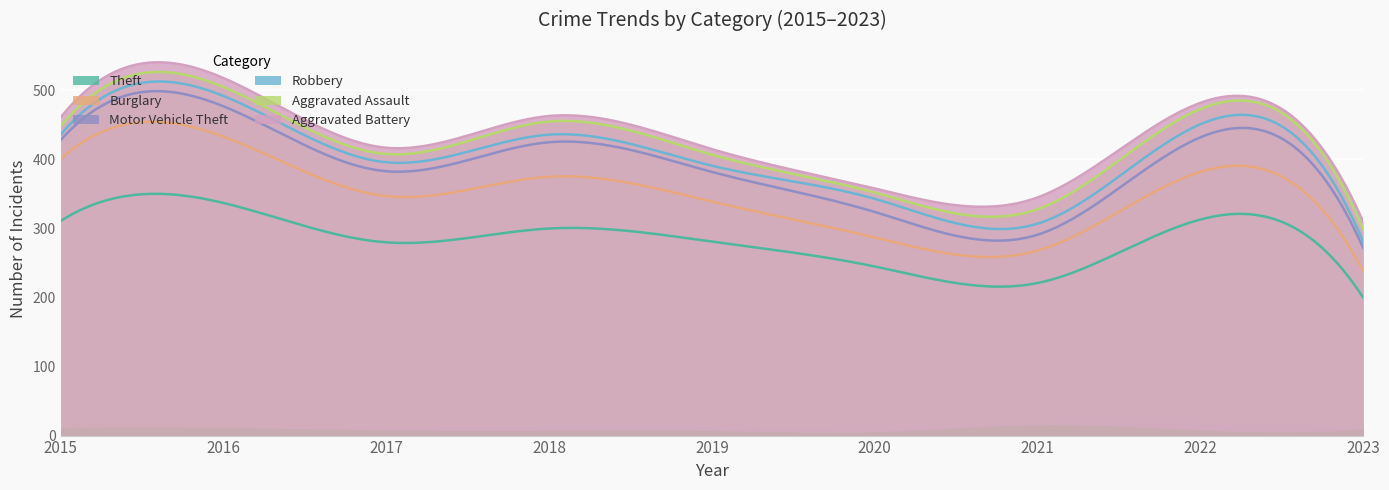

True or false: Motor Vehicle Theft has a value of 27 at 2015.

True